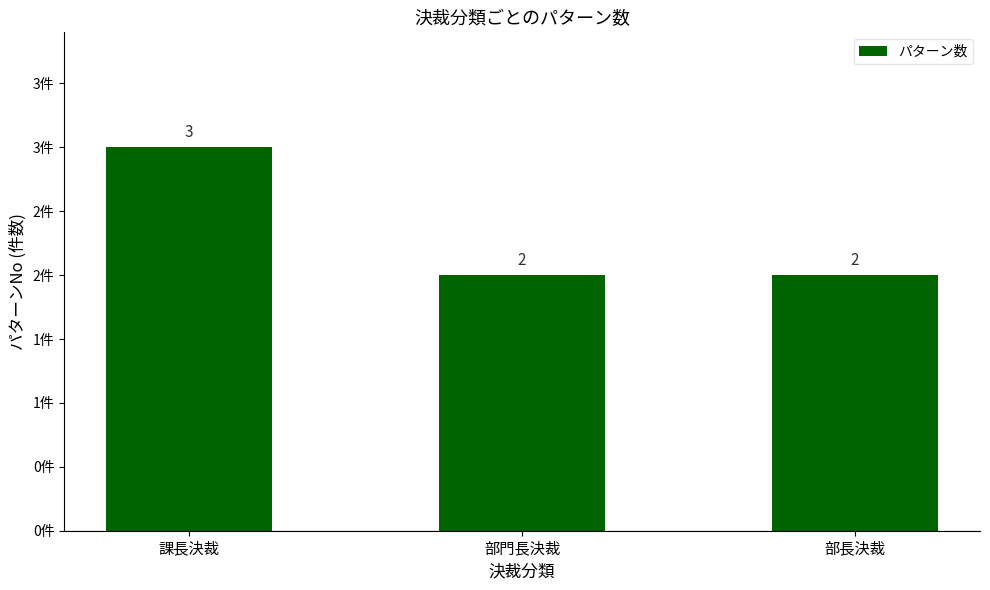

Is it true that the value at 部長決裁 is 3?

False